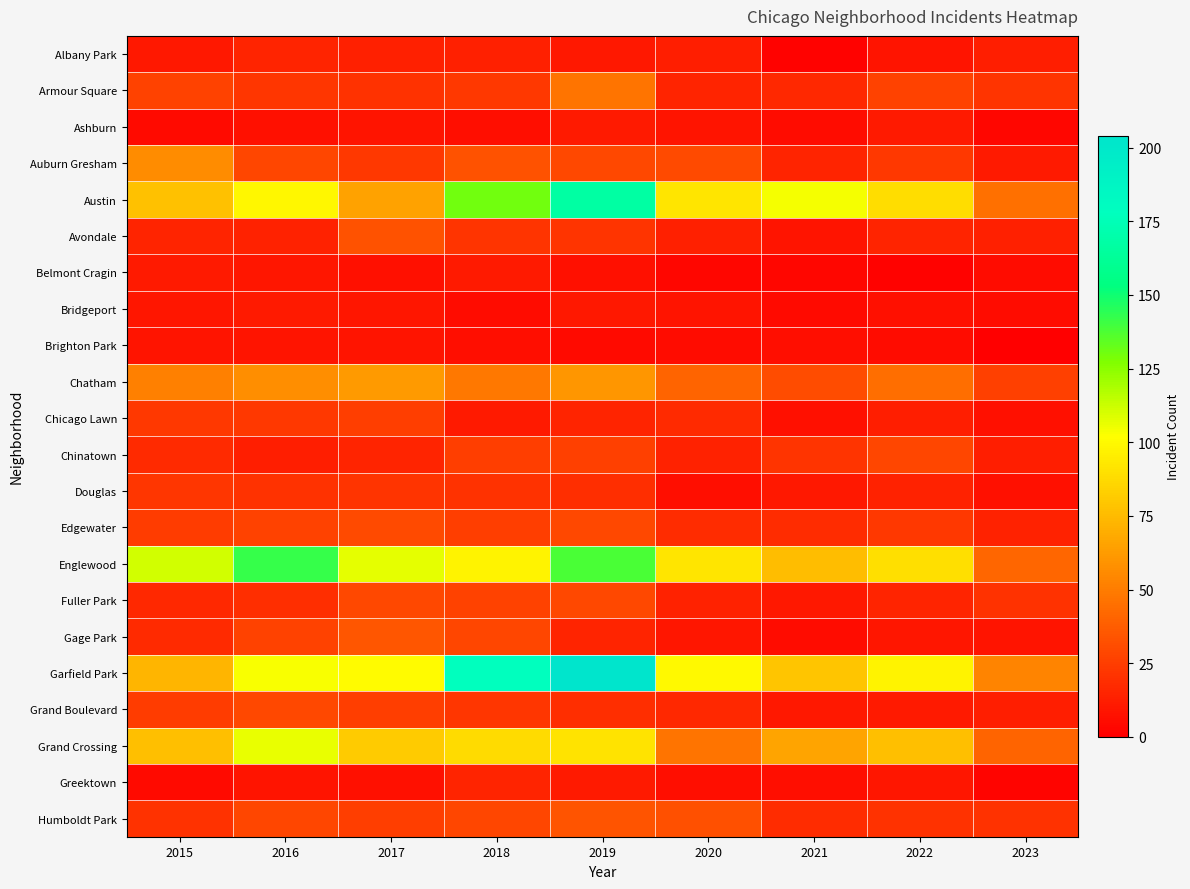

Reading left to right, transcribe all the data shown in this chart.

Albany Park: 2015=10	2016=15	2017=13	2018=13	2019=10	2020=12	2021=1	2022=8	2023=12
Armour Square: 2015=27	2016=22	2017=20	2018=23	2019=47	2020=15	2021=16	2022=27	2023=21
Ashburn: 2015=4	2016=7	2017=8	2018=6	2019=11	2020=8	2021=5	2022=11	2023=3
Auburn Gresham: 2015=56	2016=28	2017=23	2018=33	2019=29	2020=30	2021=15	2022=23	2023=11
Austin: 2015=78	2016=99	2017=65	2018=130	2019=167	2020=92	2021=104	2022=89	2023=45
Avondale: 2015=15	2016=14	2017=33	2018=21	2019=21	2020=13	2021=8	2022=15	2023=13
Belmont Cragin: 2015=11	2016=9	2017=7	2018=11	2019=7	2020=3	2021=3	2022=1	2023=5
Bridgeport: 2015=9	2016=11	2017=9	2018=5	2019=10	2020=8	2021=4	2022=7	2023=5
Brighton Park: 2015=8	2016=8	2017=8	2018=6	2019=4	2020=5	2021=6	2022=5	2023=0
Chatham: 2015=51	2016=57	2017=62	2018=48	2019=60	2020=40	2021=31	2022=44	2023=26
Chicago Lawn: 2015=23	2016=23	2017=25	2018=11	2019=15	2020=17	2021=7	2022=12	2023=7
Chinatown: 2015=17	2016=12	2017=15	2018=25	2019=26	2020=14	2021=21	2022=28	2023=12
Douglas: 2015=22	2016=20	2017=21	2018=20	2019=19	2020=6	2021=10	2022=14	2023=7
Edgewater: 2015=24	2016=27	2017=30	2018=25	2019=29	2020=18	2021=18	2022=23	2023=14
Englewood: 2015=111	2016=142	2017=107	2018=98	2019=138	2020=92	2021=76	2022=90	2023=41
Fuller Park: 2015=16	2016=19	2017=29	2018=27	2019=29	2020=14	2021=10	2022=15	2023=20
Gage Park: 2015=17	2016=27	2017=35	2018=28	2019=15	2020=9	2021=5	2022=9	2023=8
Garfield Park: 2015=73	2016=103	2017=101	2018=178	2019=204	2020=100	2021=79	2022=98	2023=53
Grand Boulevard: 2015=24	2016=29	2017=25	2018=22	2019=19	2020=16	2021=10	2022=11	2023=12
Grand Crossing: 2015=77	2016=106	2017=82	2018=88	2019=91	2020=47	2021=66	2022=77	2023=40
Greektown: 2015=4	2016=8	2017=7	2018=15	2019=11	2020=6	2021=6	2022=9	2023=2
Humboldt Park: 2015=20	2016=28	2017=25	2018=28	2019=34	2020=32	2021=18	2022=20	2023=20